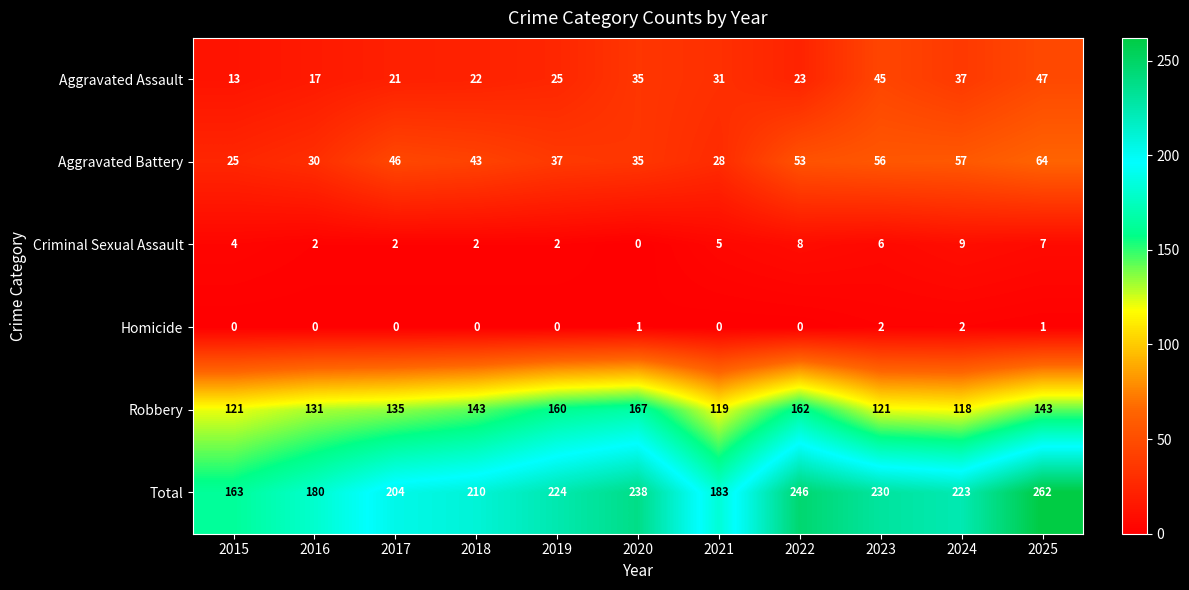

The value of Robbery at 2018 is 257. True or false?

False